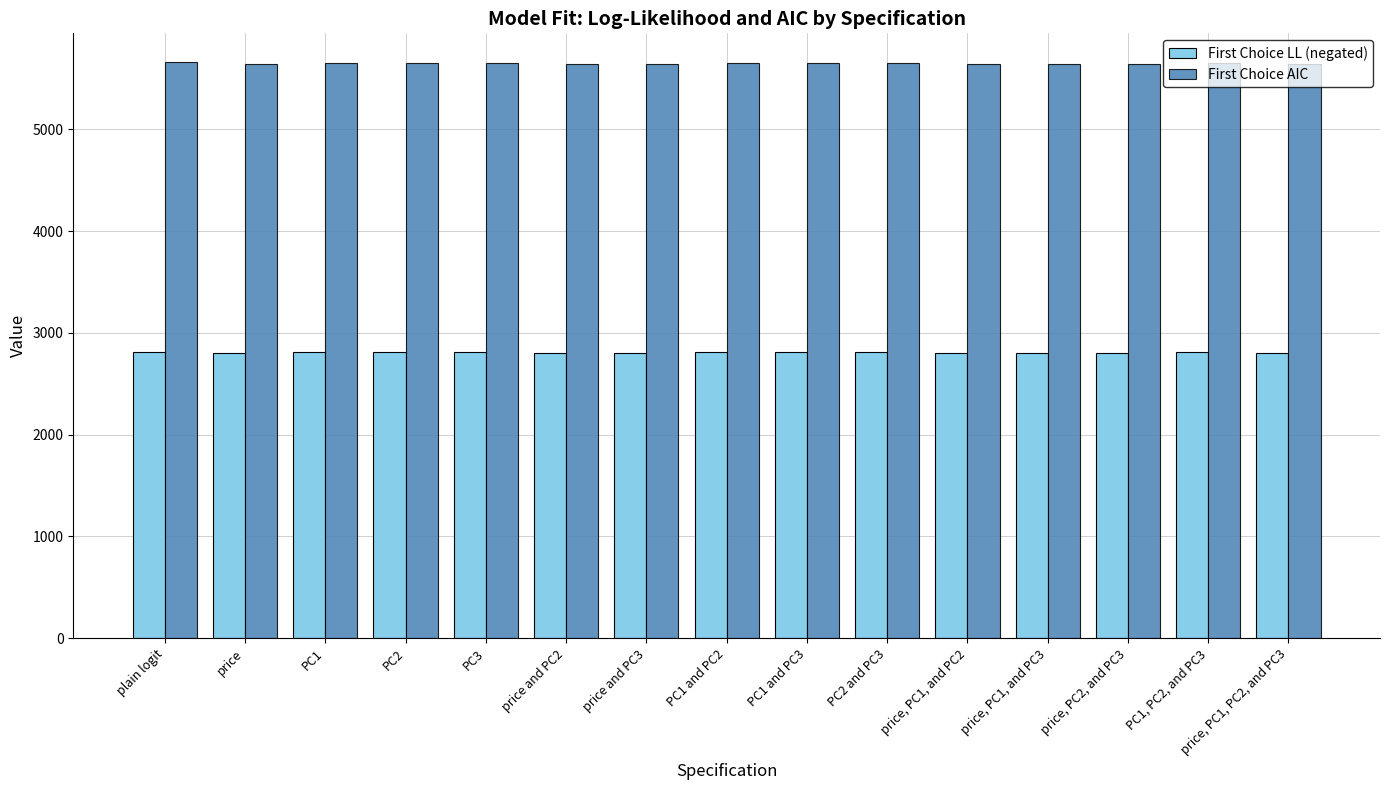

What is the difference between the highest and lowest values at price?

2838.5